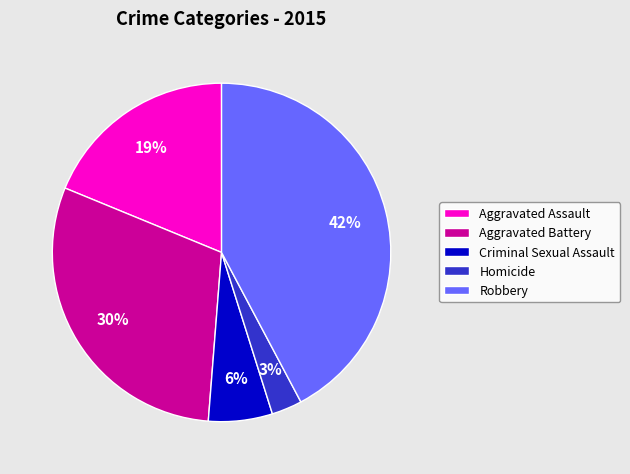

Which category has the biggest portion of the pie?

Robbery